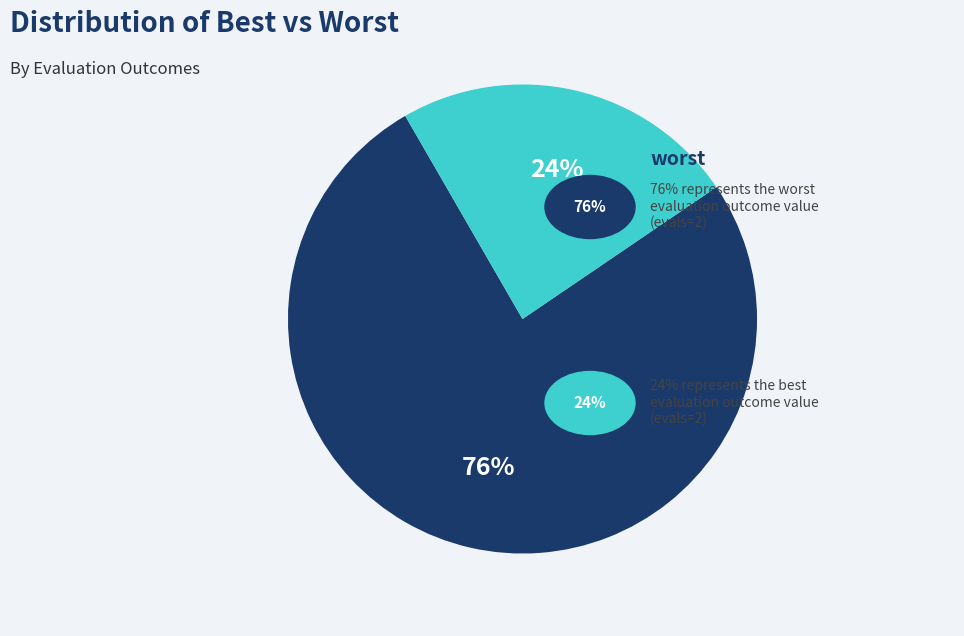

To the nearest percent, what is the average slice percentage?

50%